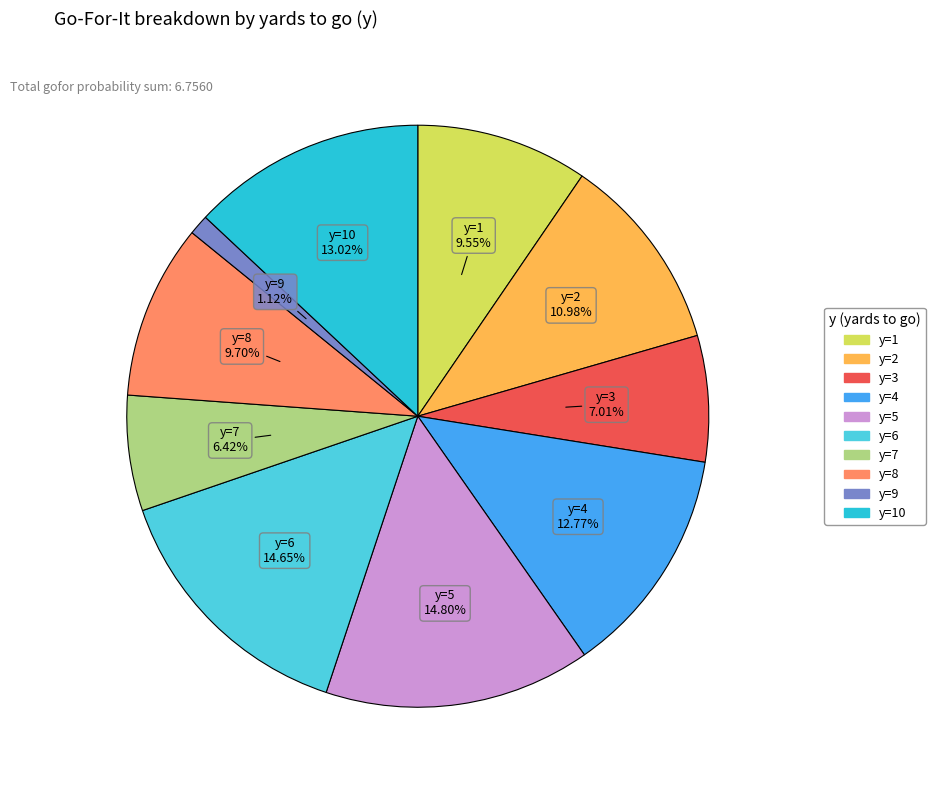

Is there any slice that represents more than half of the pie?

No